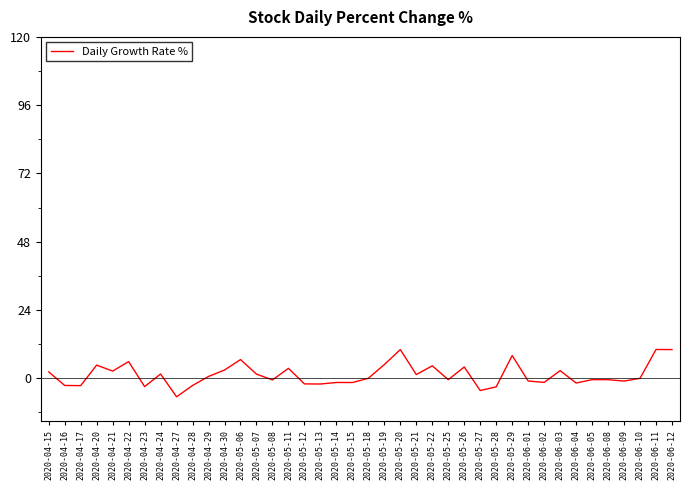

What position from the right is 2020-05-27?

13